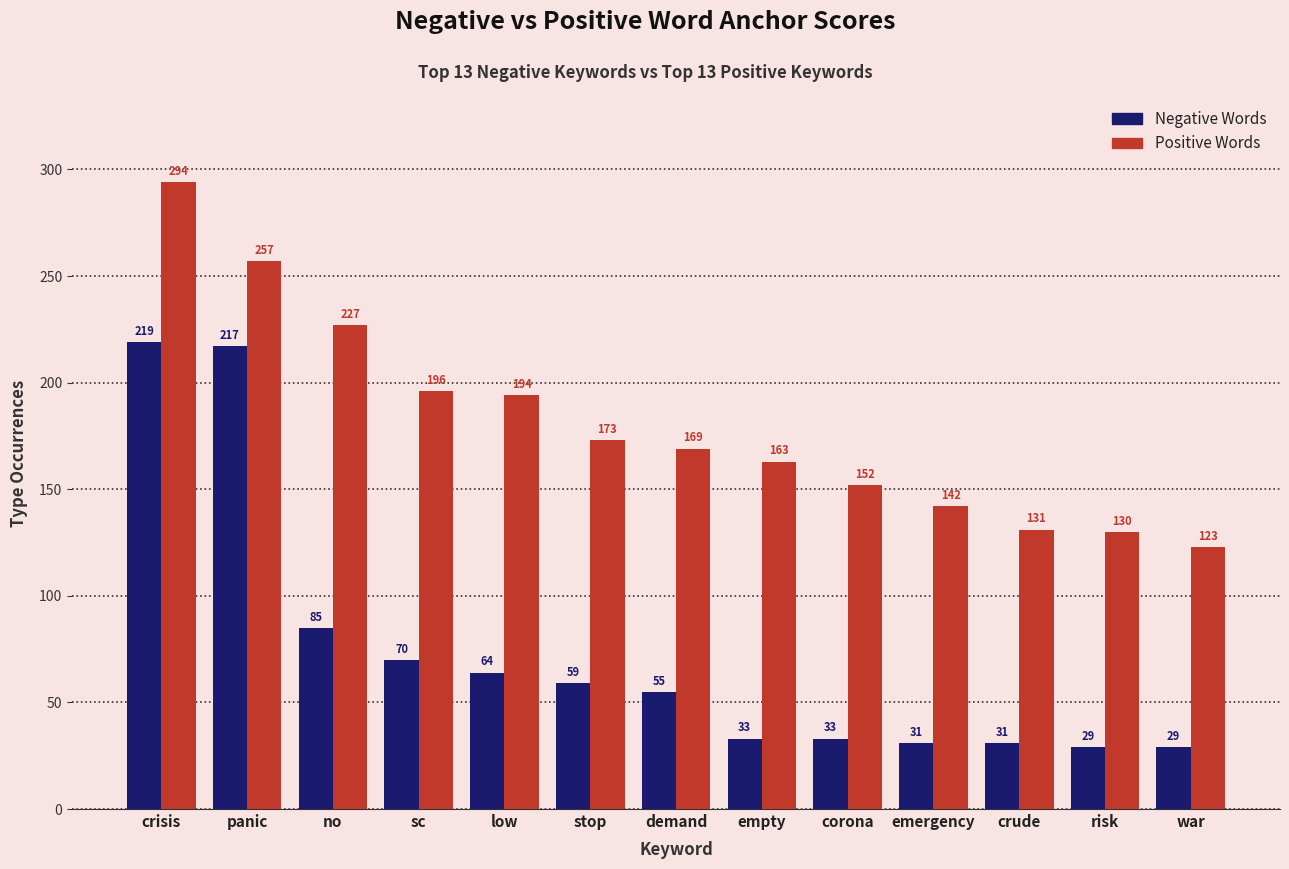

List the series in order of their peak value, lowest first.

Negative Words, Positive Words